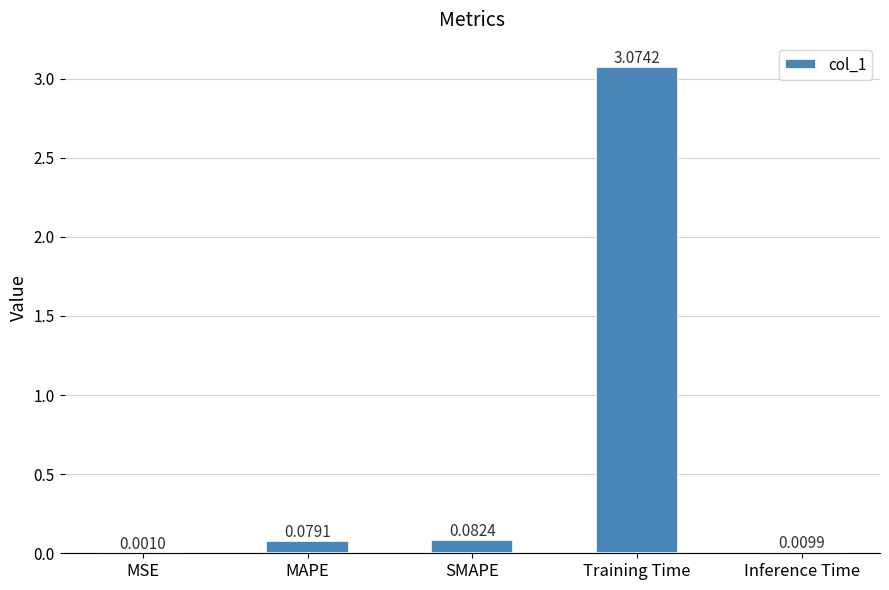

At which label is the value closest to 1?

SMAPE